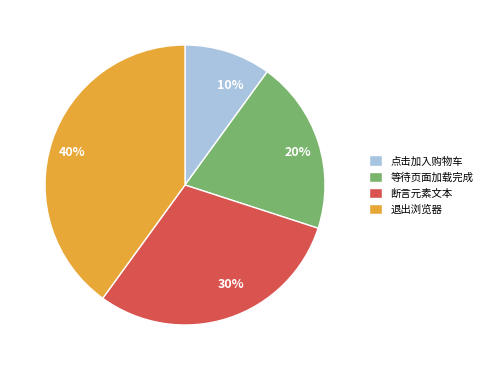

To the nearest percent, what percentage of the pie is 退出浏览器?

40%